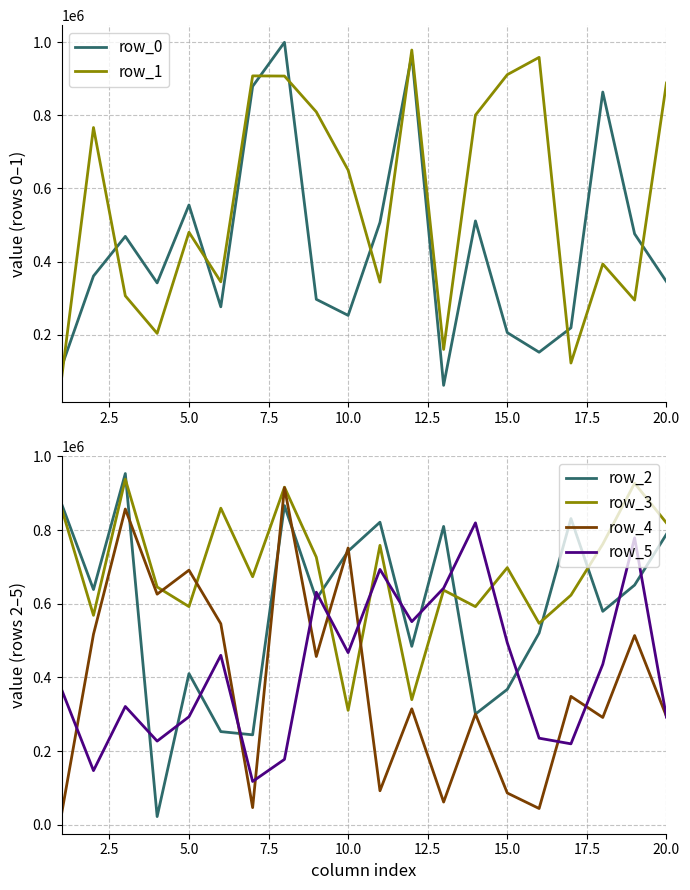

What is the minimum value for row_2?

21969